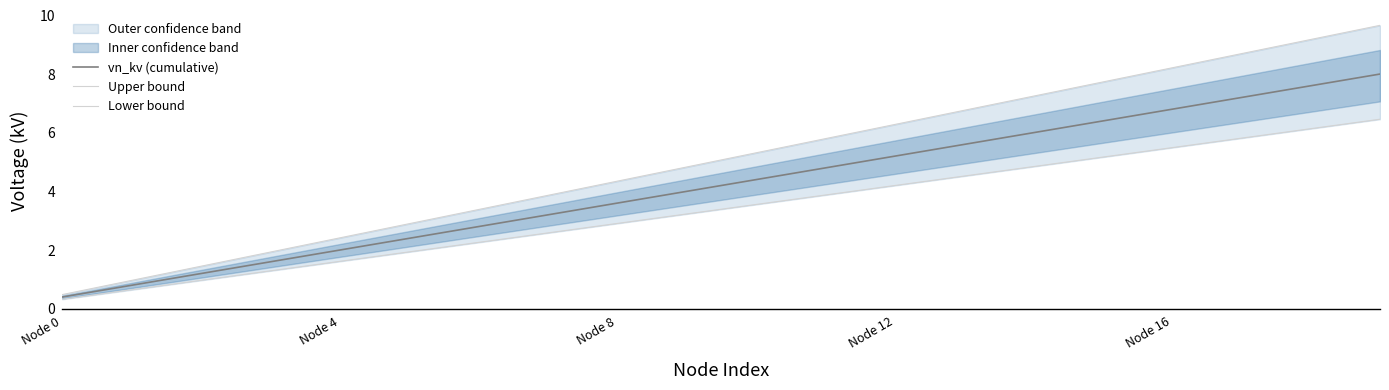

True or false: vn_kv (cumulative) has a value of 5.2 at Node 12.

True